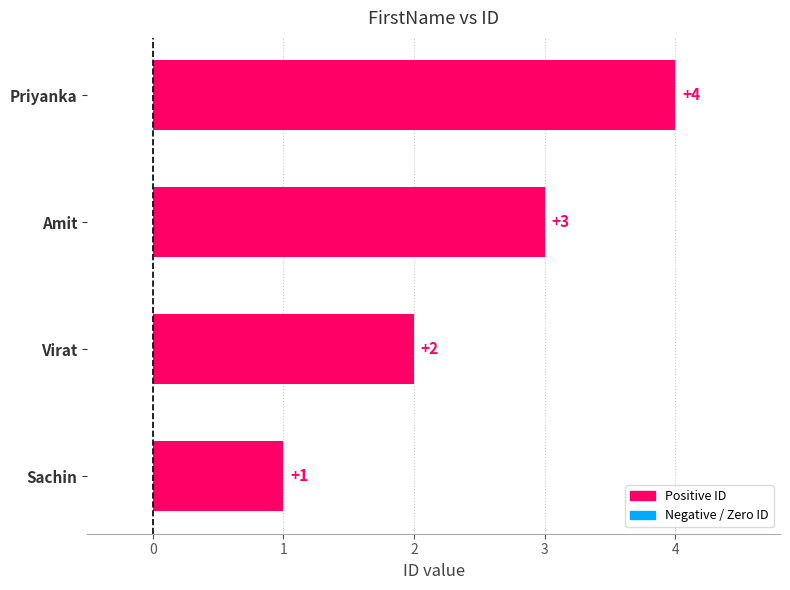

Count the values in the range 2 to 4.

3